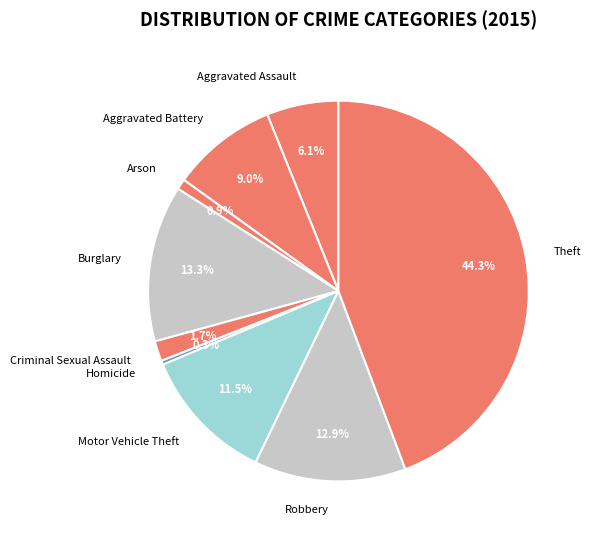

What portion of the pie excludes Arson?

99.1%